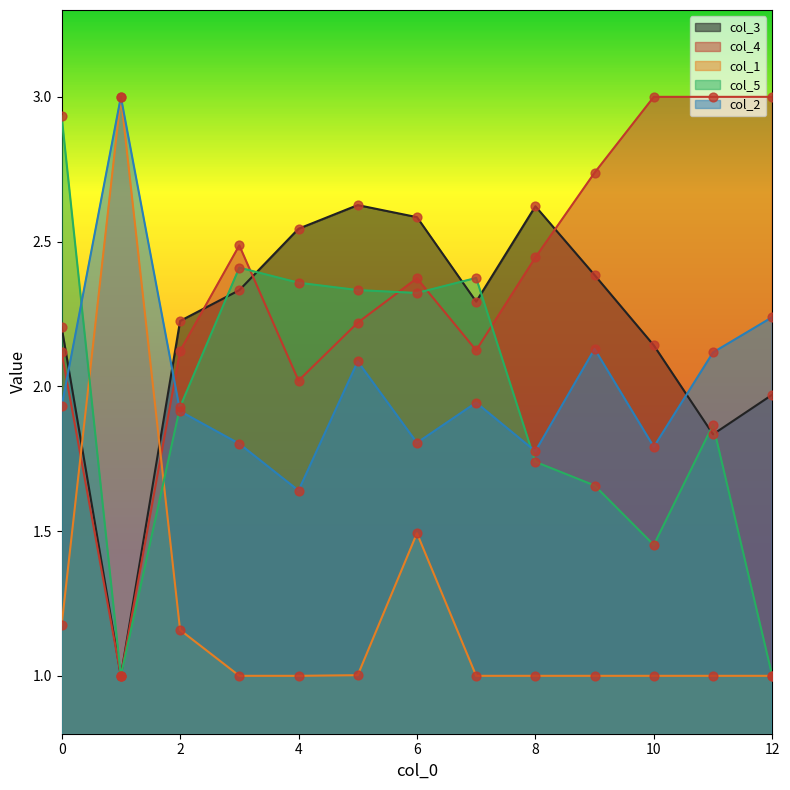

Which series reaches the minimum Y coordinate?

col_3